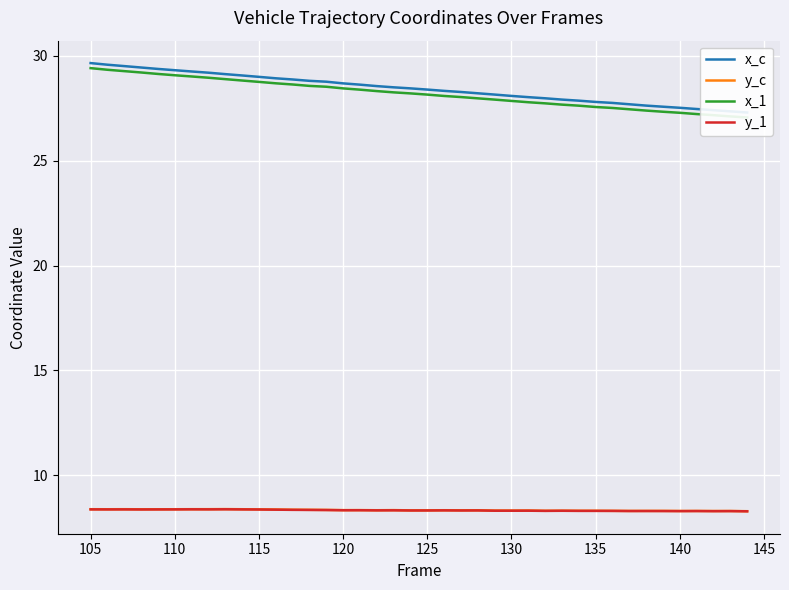

True or false: y_c has a value of 12.1 at 130.

False